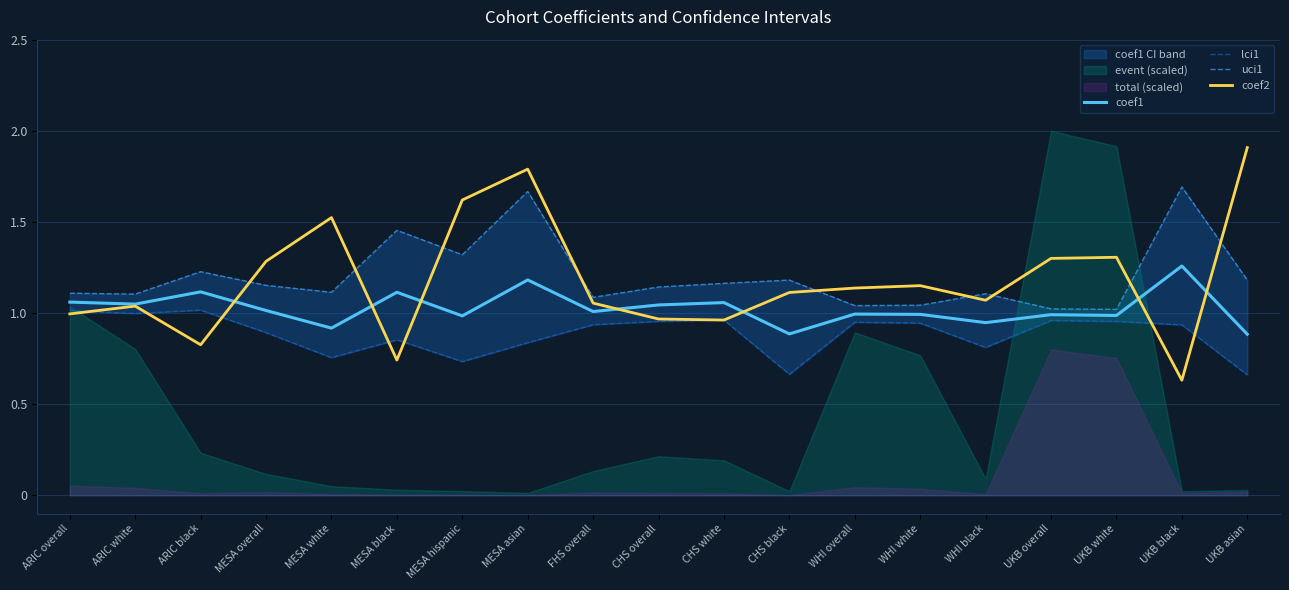

At which label does coef2 reach its minimum?

UKB black